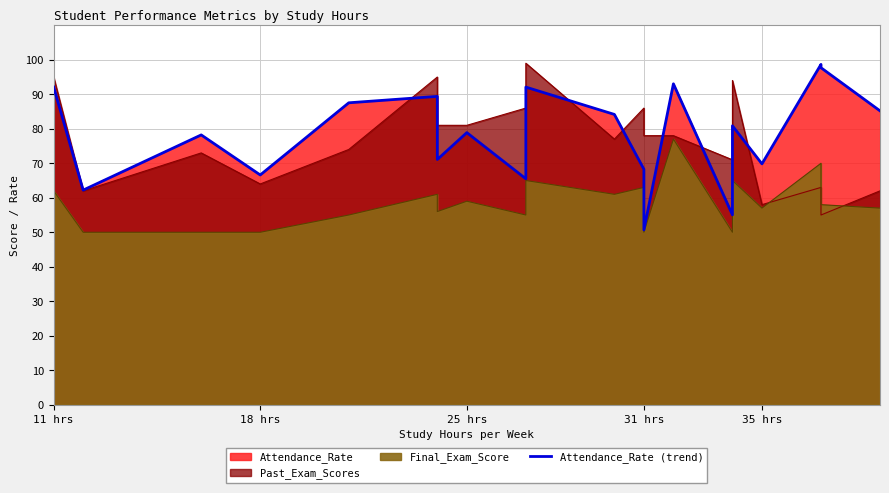

Reading left to right, extract all data points from this chart.

92.1	62.2	78.2	66.6	87.5	89.4	71.1	78.9	65.5	92.1	84.2	68.3	50.7	93.0	55.0	80.9	69.8	98.7	97.7	85.2